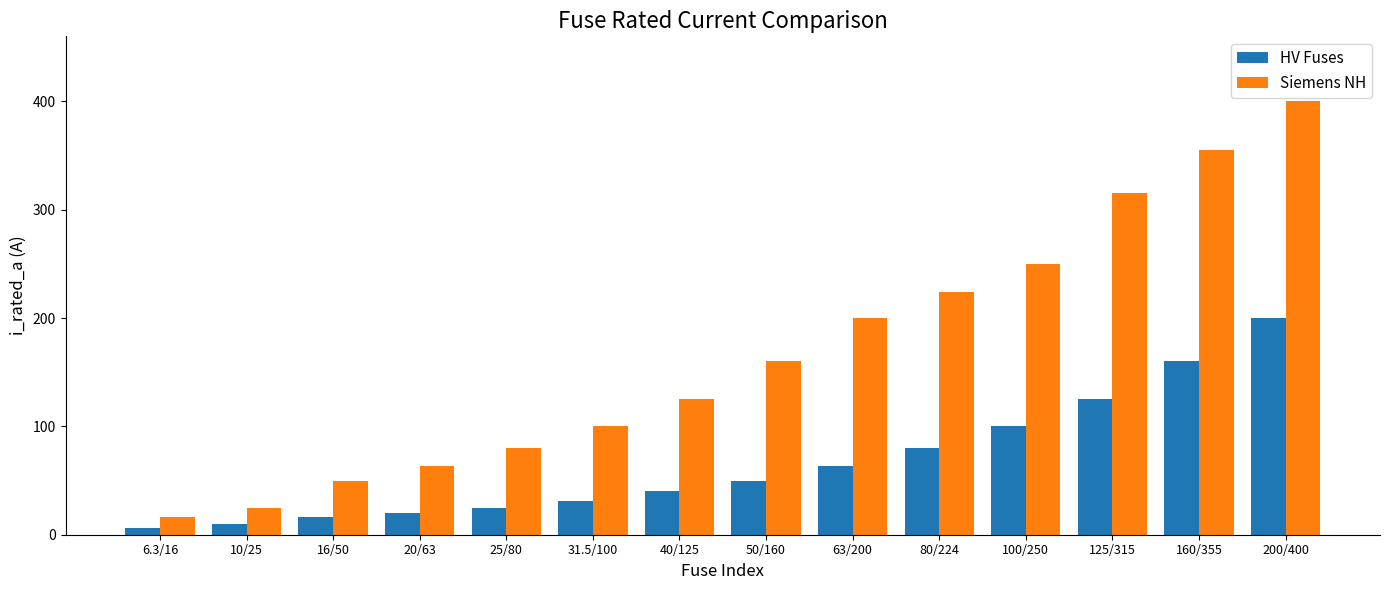

Reading left to right, what are all the values shown in this chart?

HV Fuses: 6.3/16=6.3	10/25=10.0	16/50=16.0	20/63=20.0	25/80=25.0	31.5/100=31.5	40/125=40.0	50/160=50.0	63/200=63.0	80/224=80.0	100/250=100.0	125/315=125.0	160/355=160.0	200/400=200.0
Siemens NH: 6.3/16=16.0	10/25=25.0	16/50=50.0	20/63=63.0	25/80=80.0	31.5/100=100.0	40/125=125.0	50/160=160.0	63/200=200.0	80/224=224.0	100/250=250.0	125/315=315.0	160/355=355.0	200/400=400.0